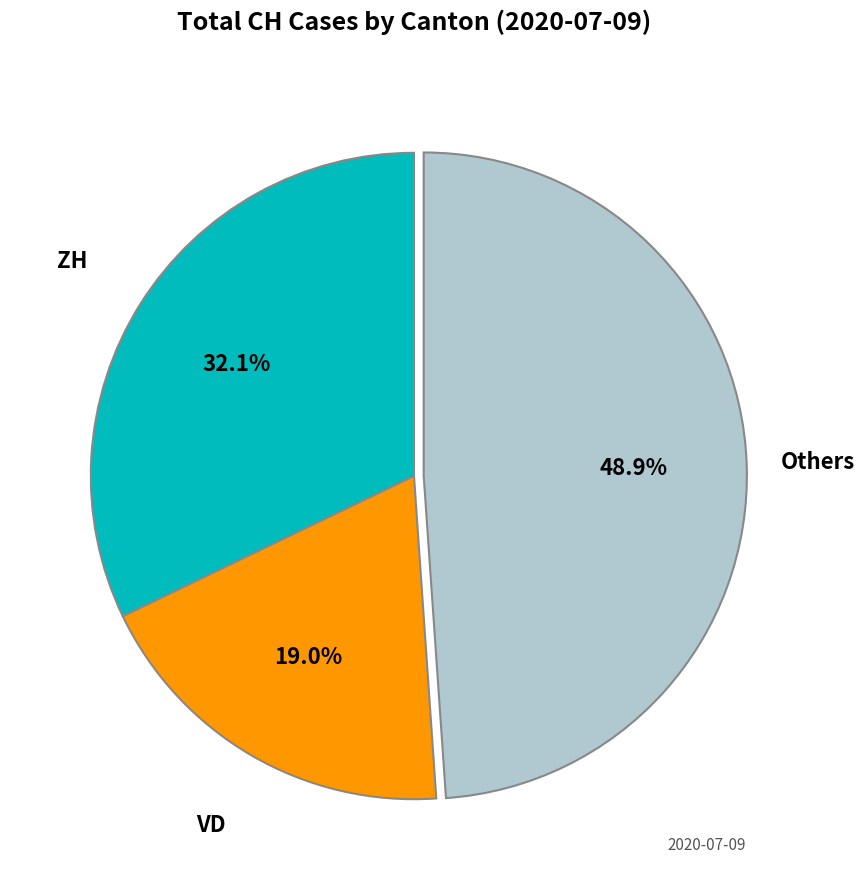

Count the number of slices in the pie.

3